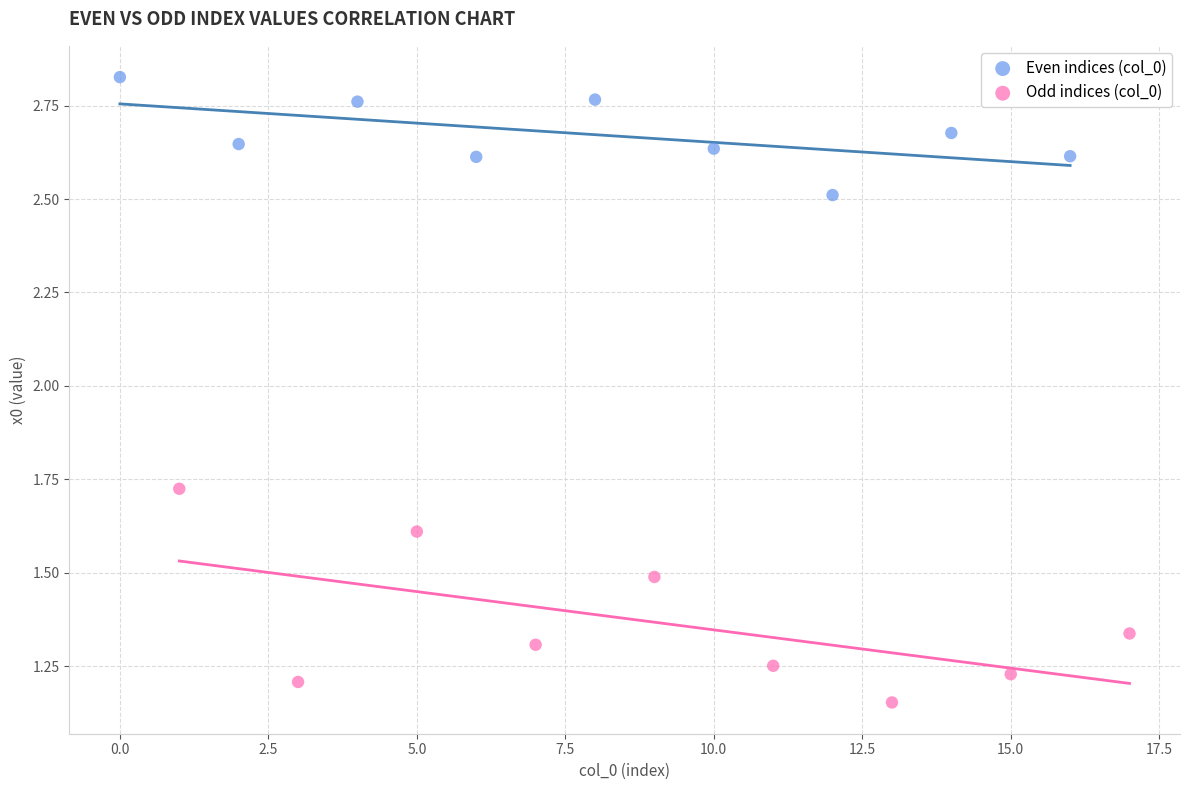

Which series reaches the maximum Y coordinate?

Even indices (col_0)